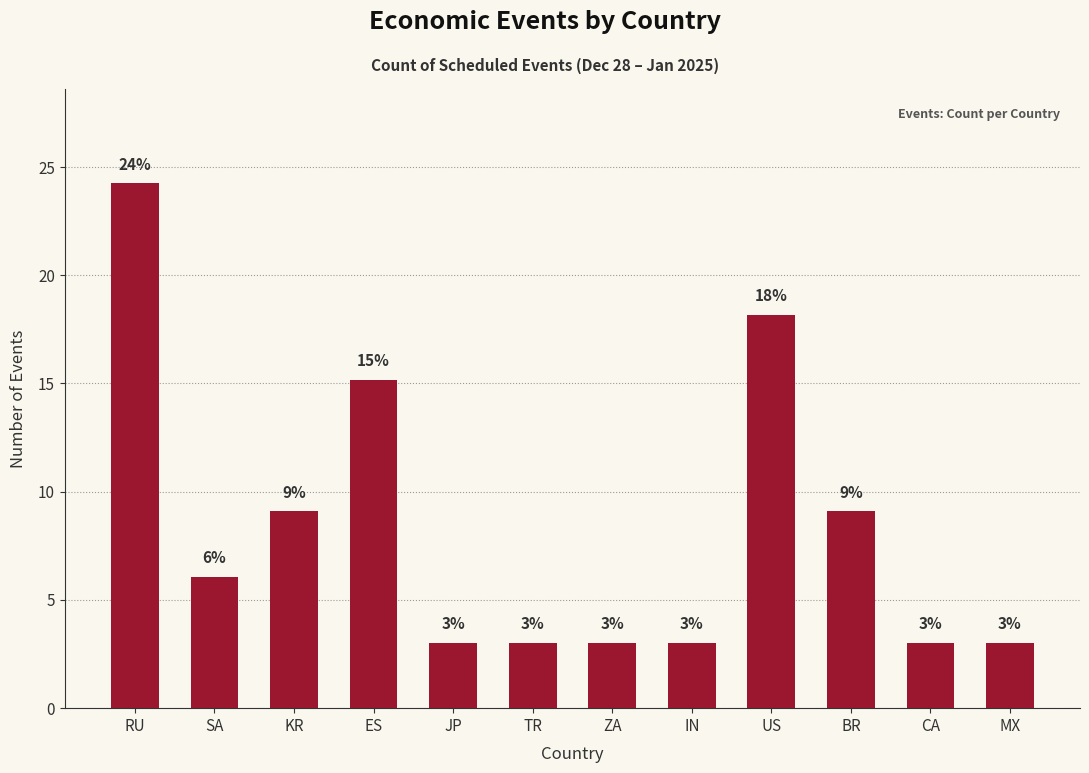

What is the maximum value shown in the chart?

24.2